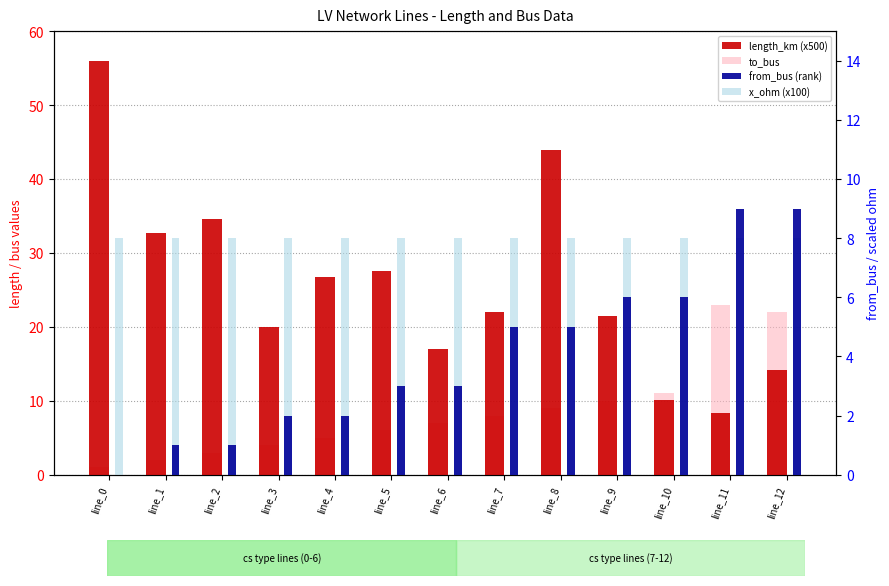

List the series in order of their peak value, highest first.

length_km (x500), to_bus, from_bus (rank), x_ohm (x100)